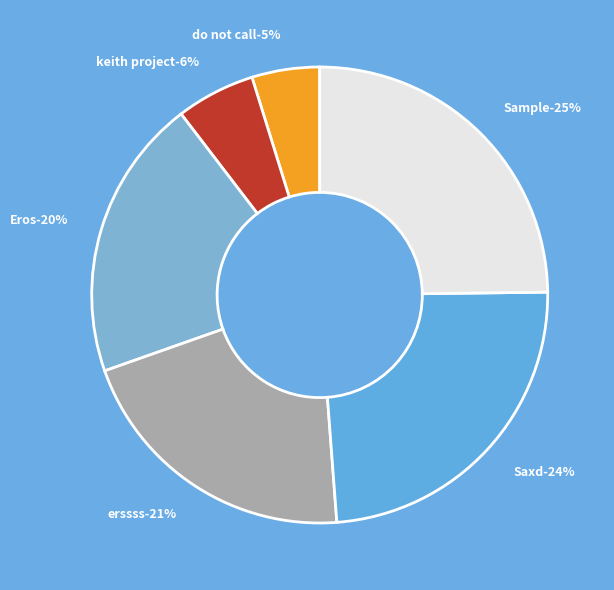

To the nearest percent, what is the difference between the keith project and Eros slice percentages?

14%